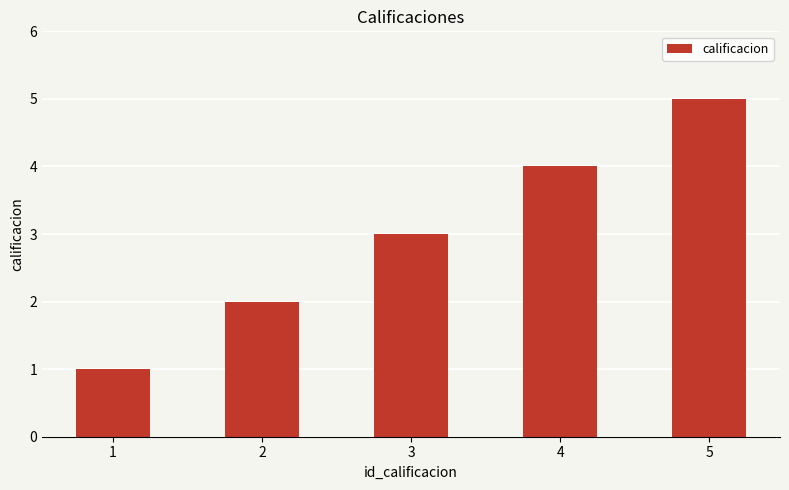

What is the sum of the values at 2 and 5?

7